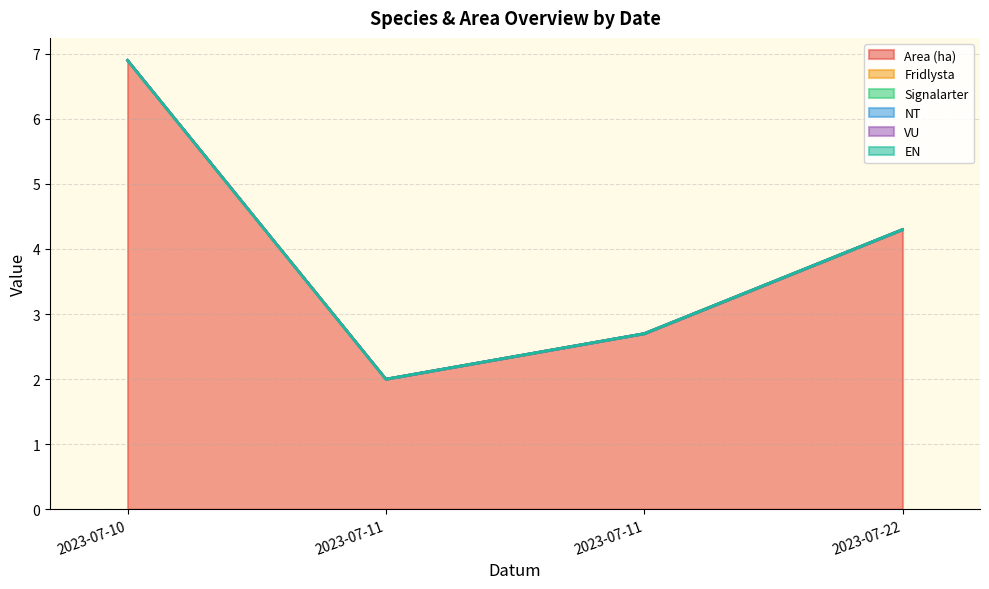

What is the spread (max minus min) of values at 2023-07-11?

2.0